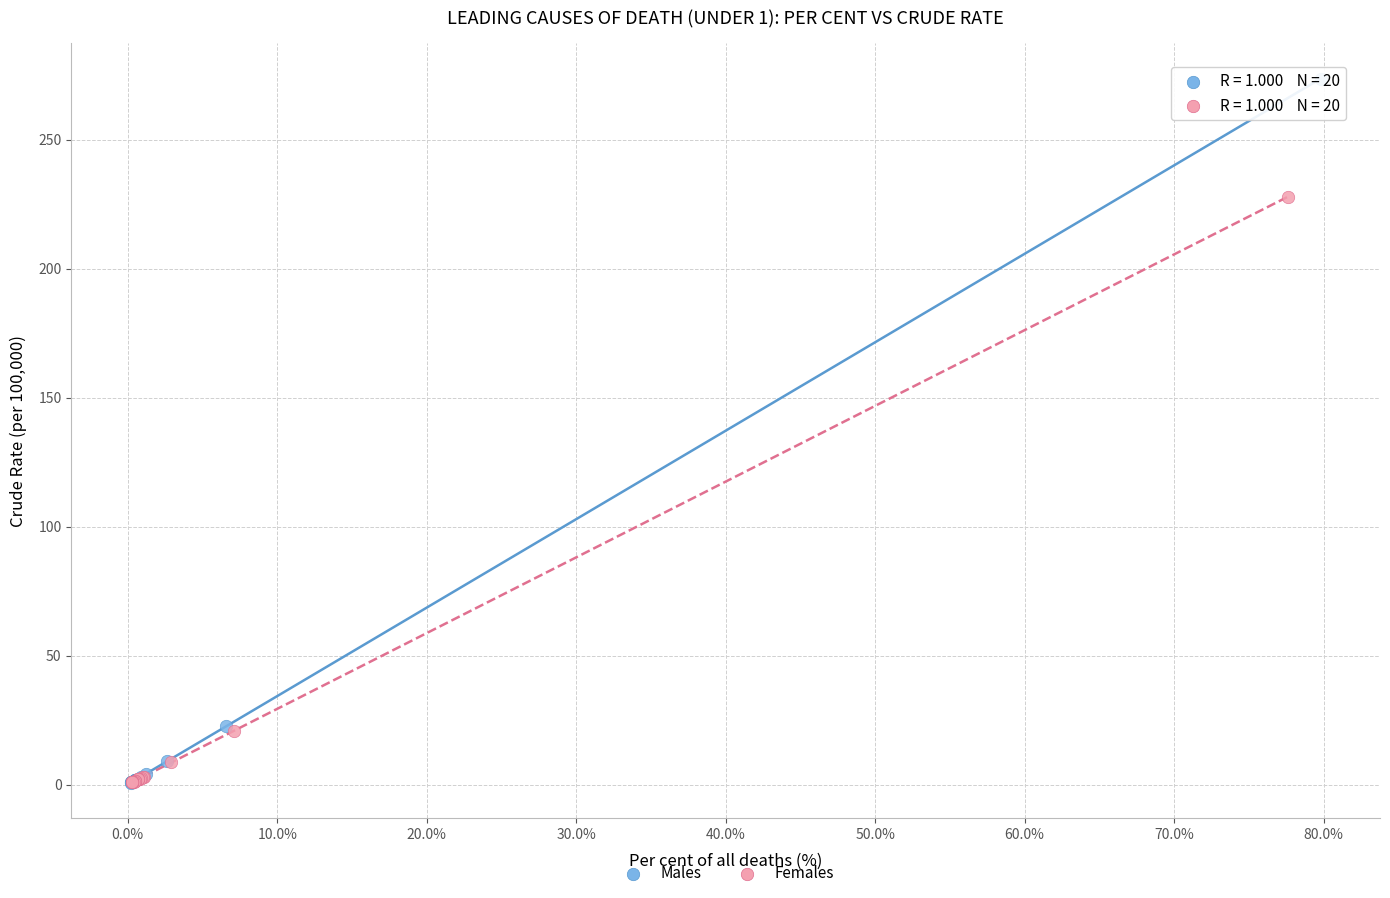

Which series has the widest spread of Y values?

Males